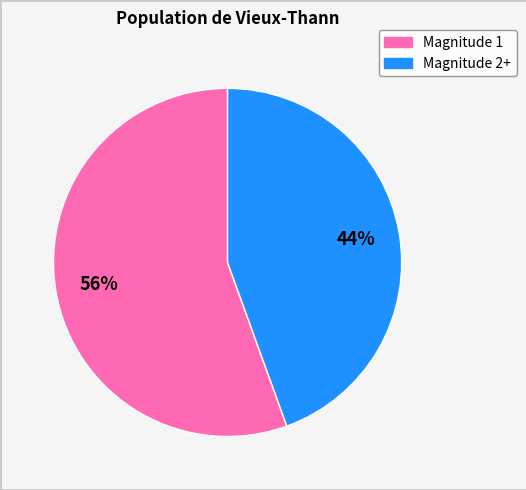

Does any single category account for the majority?

Yes